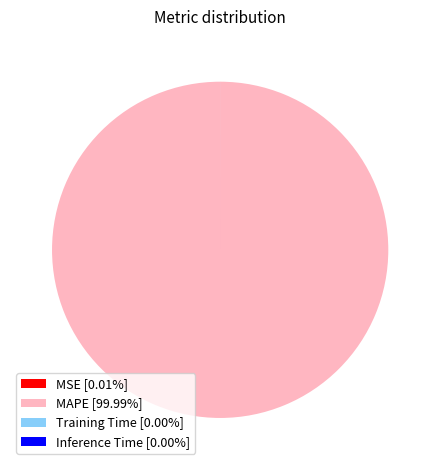

Does any single category account for the majority?

Yes